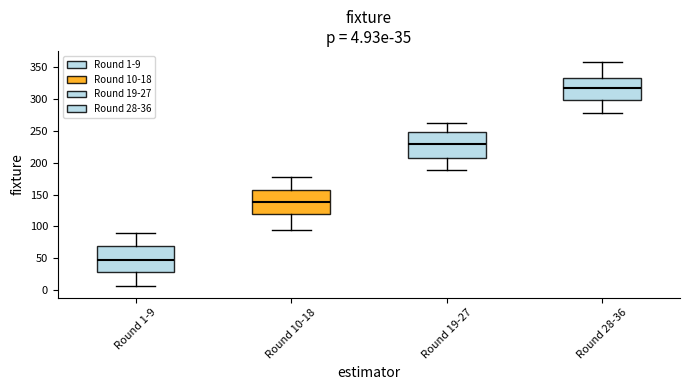

Which box's median line is the lowest?

Round 1-9